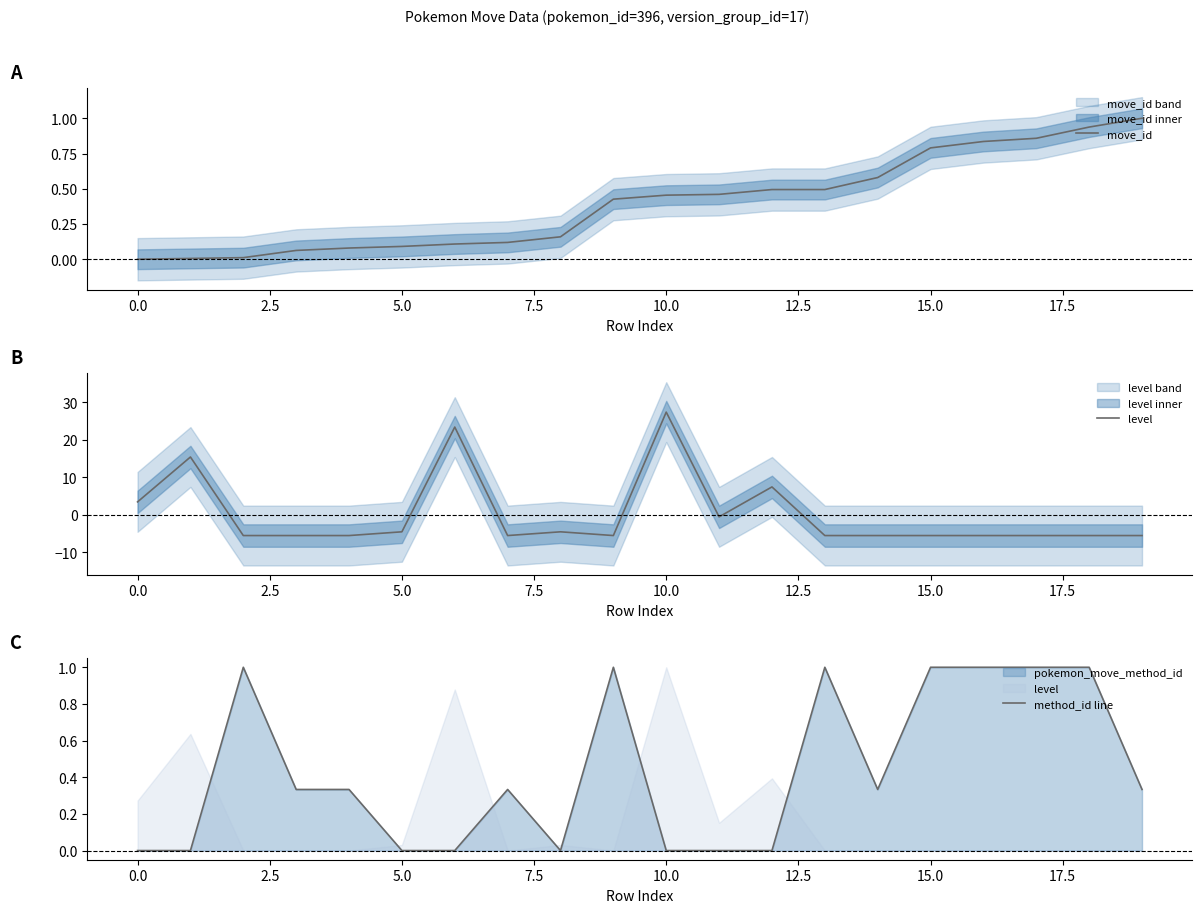

The level series shows -5.6 at 18. True or false?

True